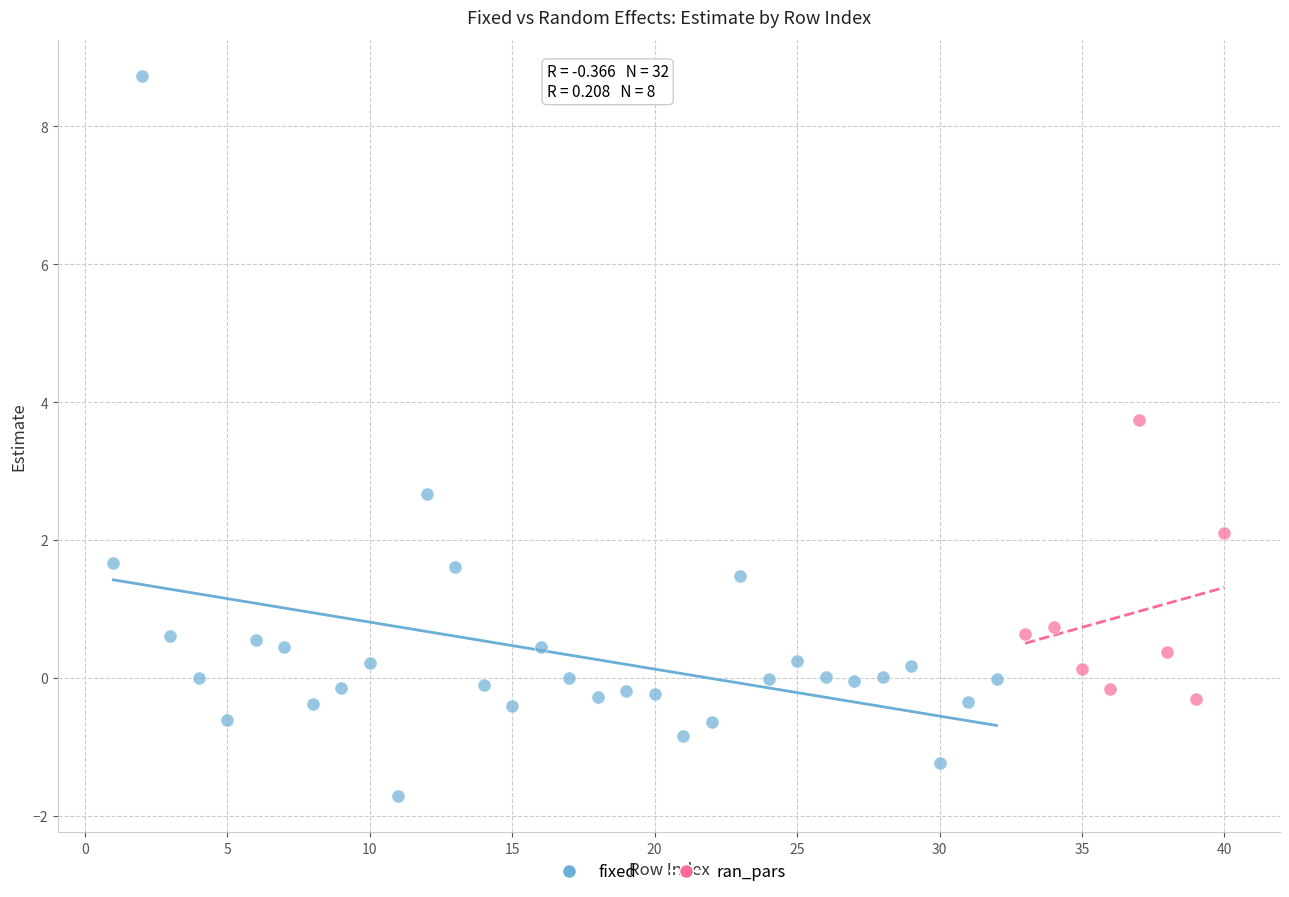

Which series contains the highest Y value?

fixed